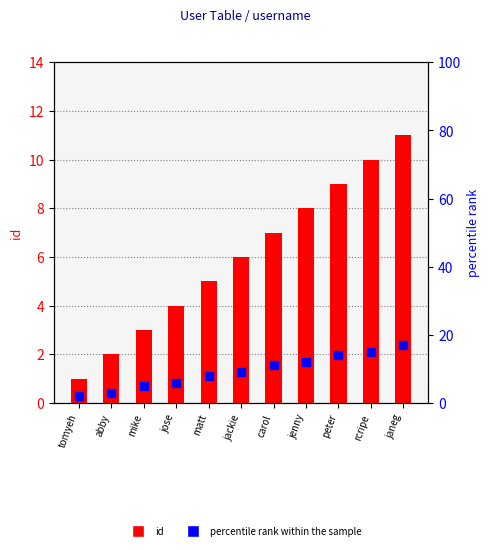

Which series has the largest total across all categories?

percentile rank within the sample